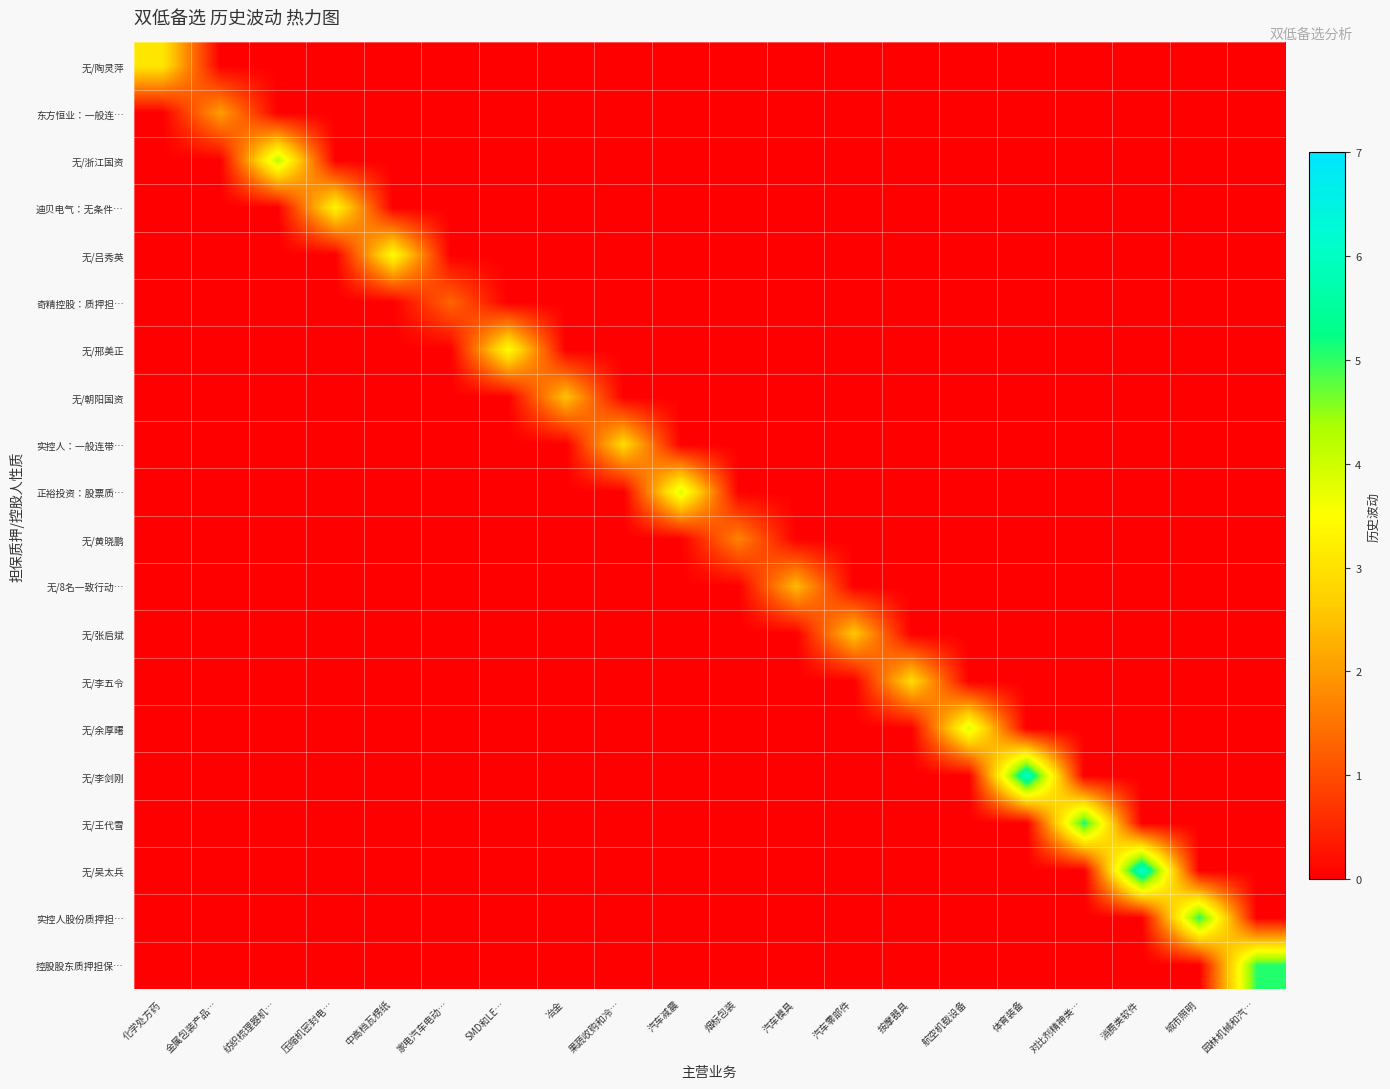

What is the total value across all series at 果蔬收购和冷…?

2.9